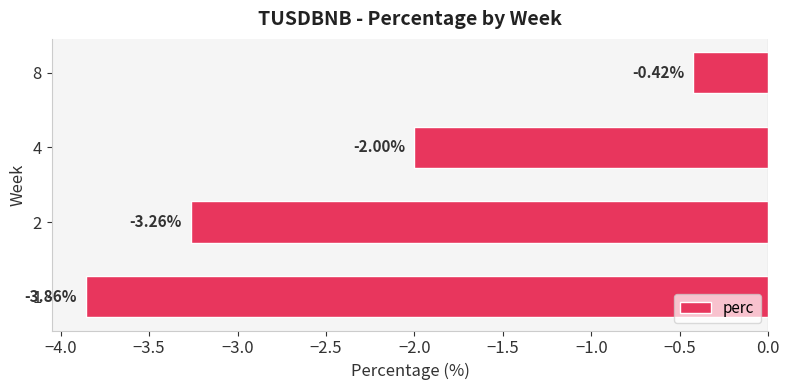

What is the difference between the maximum and minimum values?

3.4